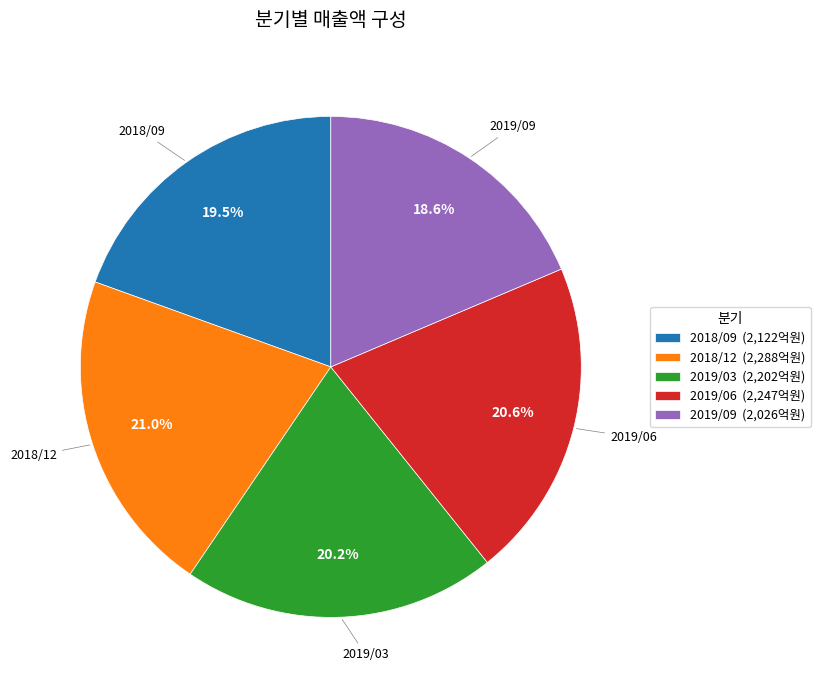

To the nearest percent, what percentage of the pie is 2019/06?

21%